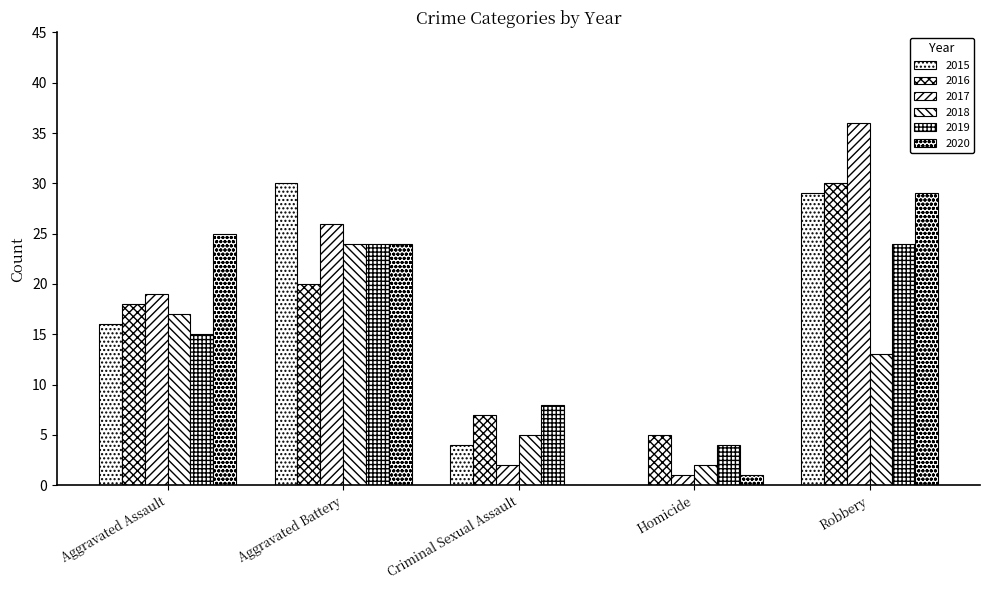

Between Robbery and Homicide, which is larger?

Robbery